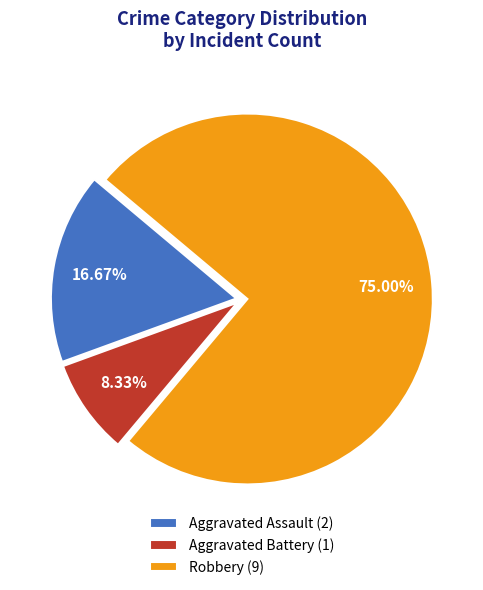

Does any single category account for the majority?

Yes